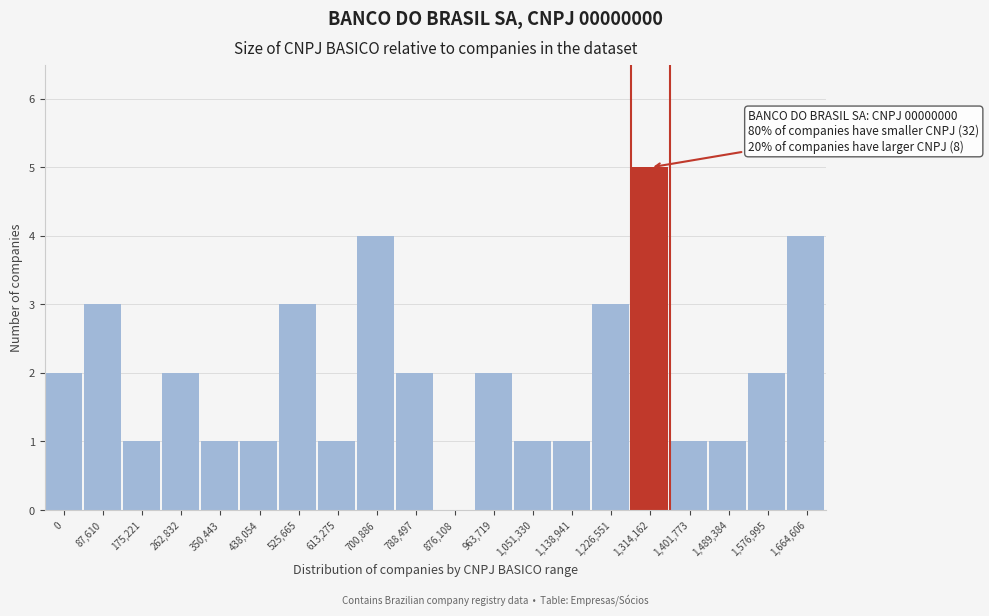

Reading left to right, what are all the values shown in this chart?

0=2	87,610=3	175,221=1	262,832=2	350,443=1	438,054=1	525,665=3	613,275=1	700,886=4	788,497=2	876,108=0	963,719=2	1,051,330=1	1,138,941=1	1,226,551=3	1,314,162=5	1,401,773=1	1,489,384=1	1,576,995=2	1,664,606=4